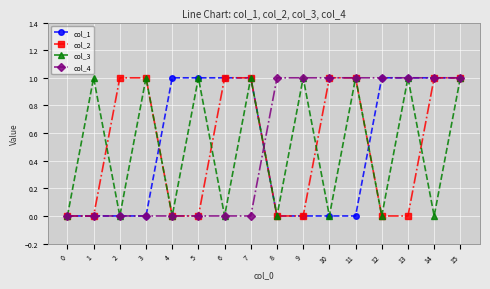

What is the value of the col_3 point at the 10th from the left?

1